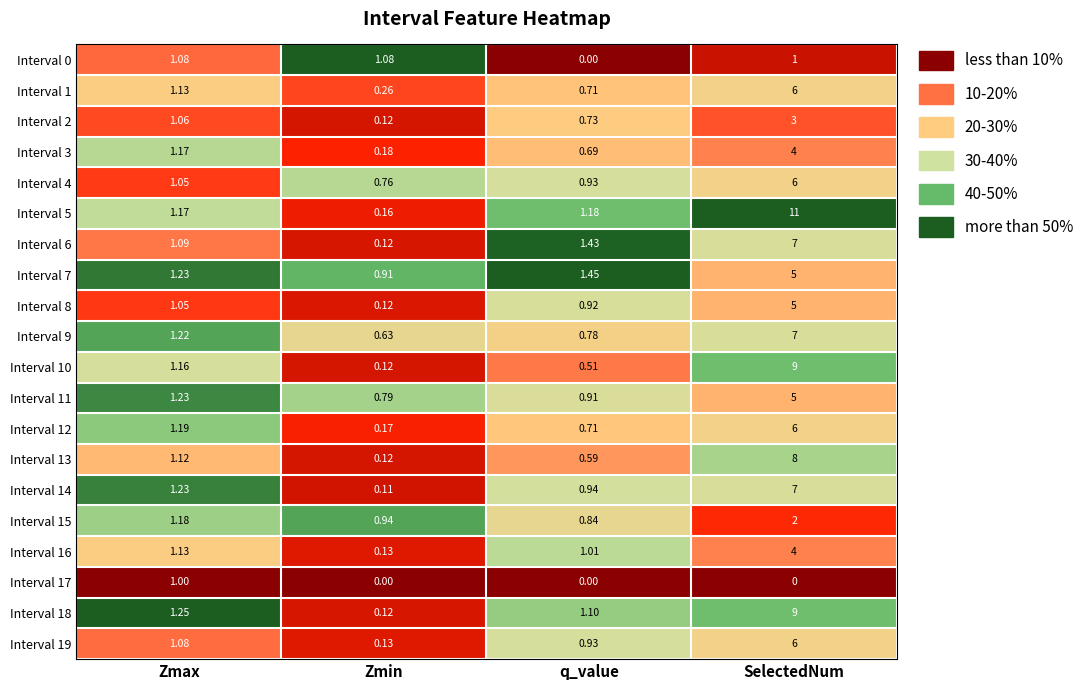

Where is Interval 19 nearest to the value 3?

Zmax